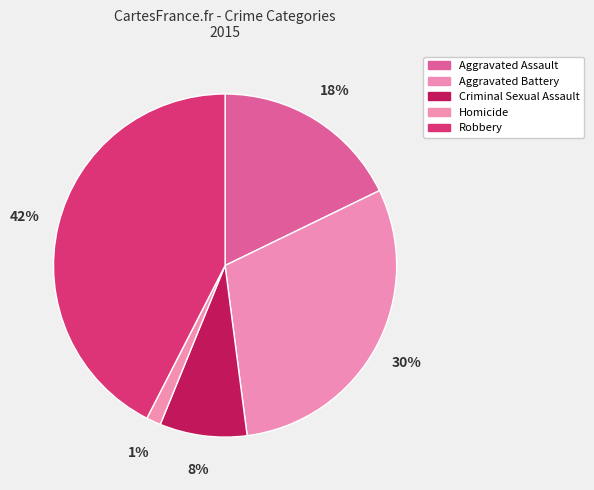

How many slices are in this pie chart?

5